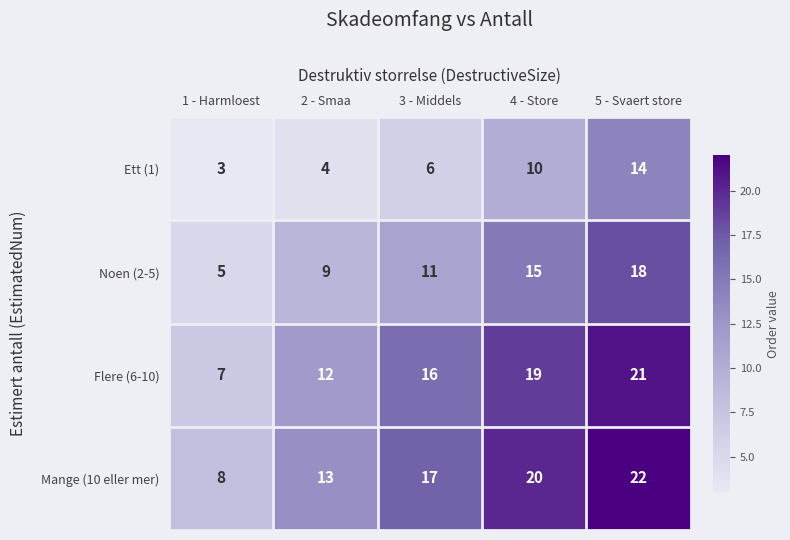

What is the total value across all series at 3 - Middels?

50